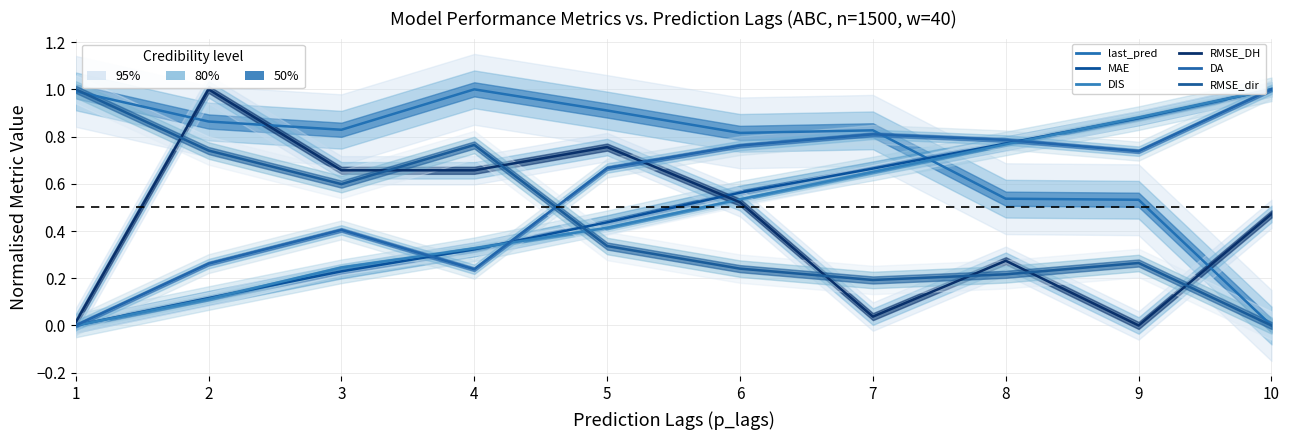

Which category has the lowest value in the MAE series?

1